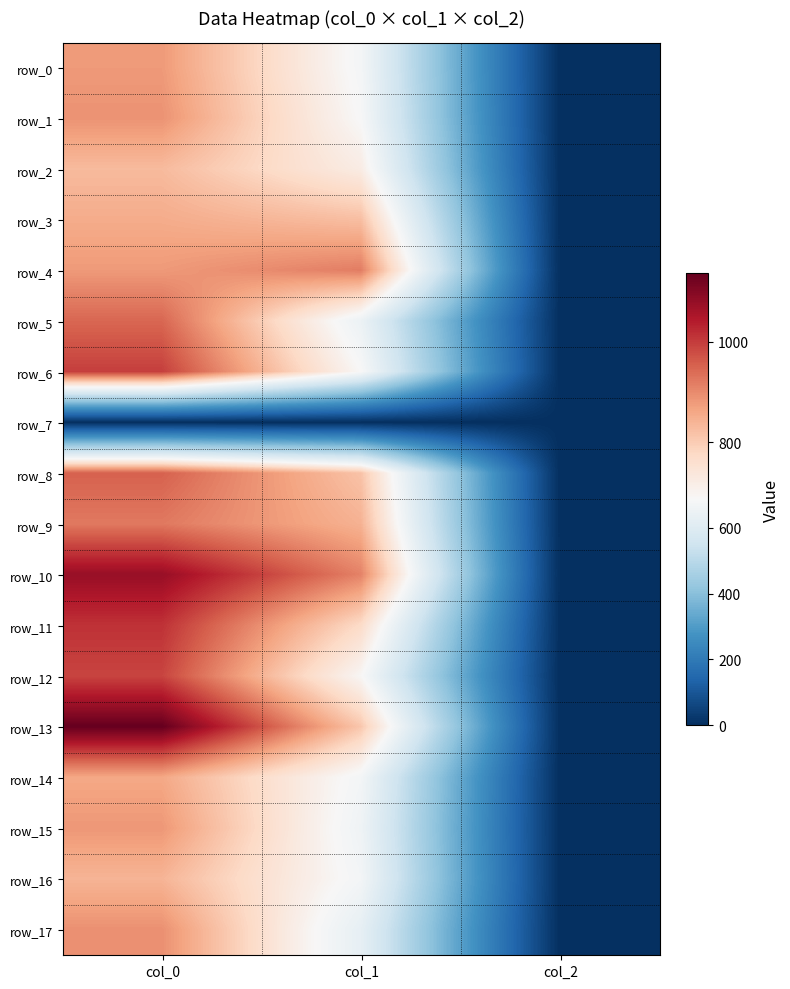

What value does the row_5 series have at col_2?

2.0